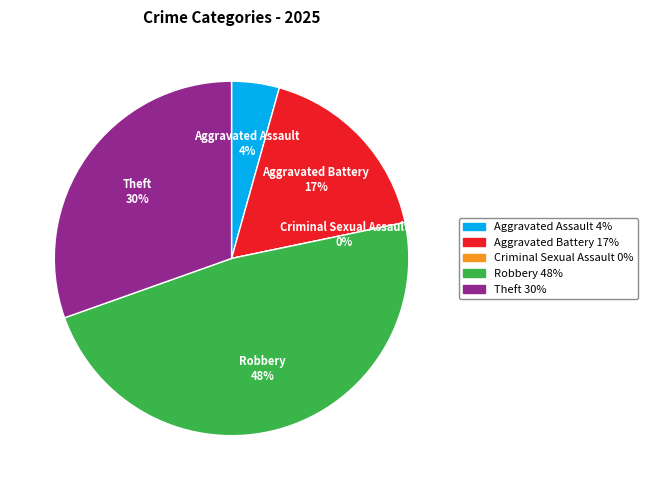

The Criminal Sexual Assault slice represents 0% of the pie. True or false?

True